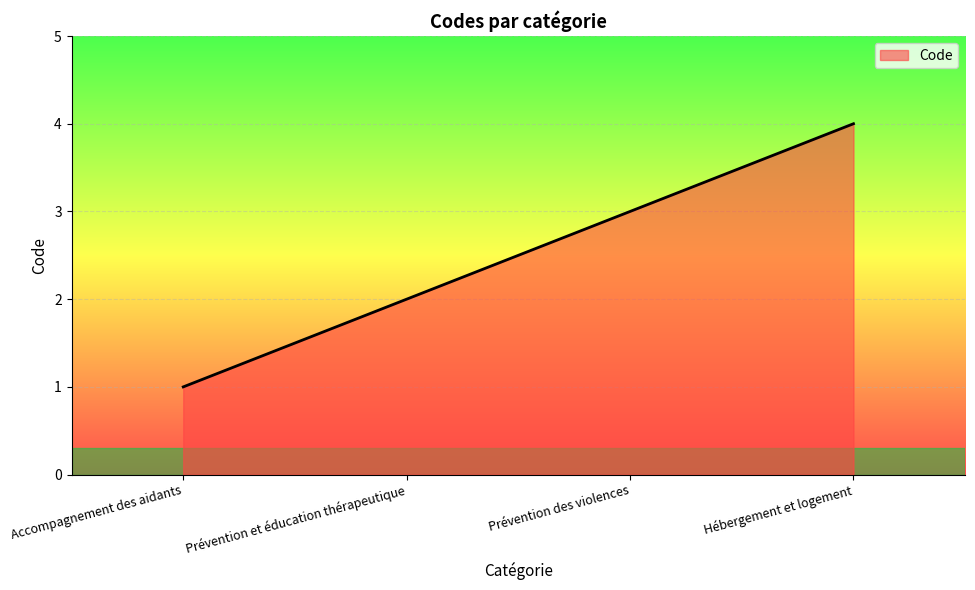

What is the difference between the values at Prévention des violences and Prévention et éducation thérapeutique?

1